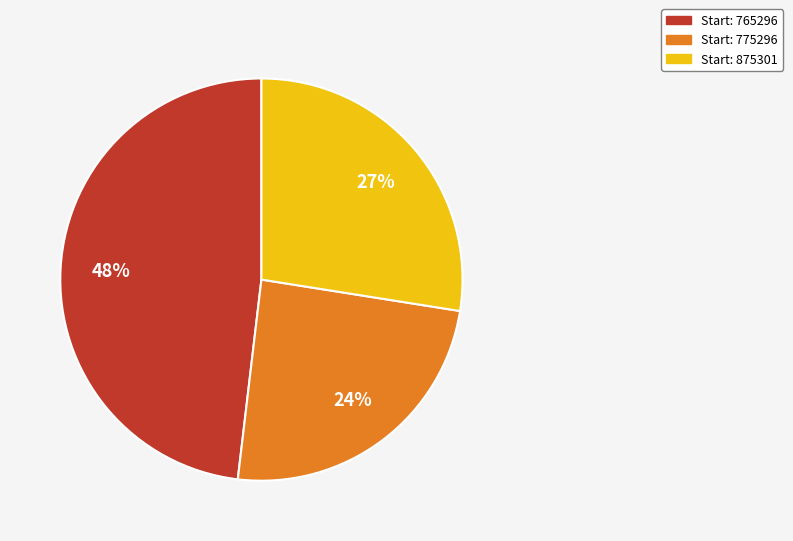

To the nearest percent, what is the average slice percentage?

33%